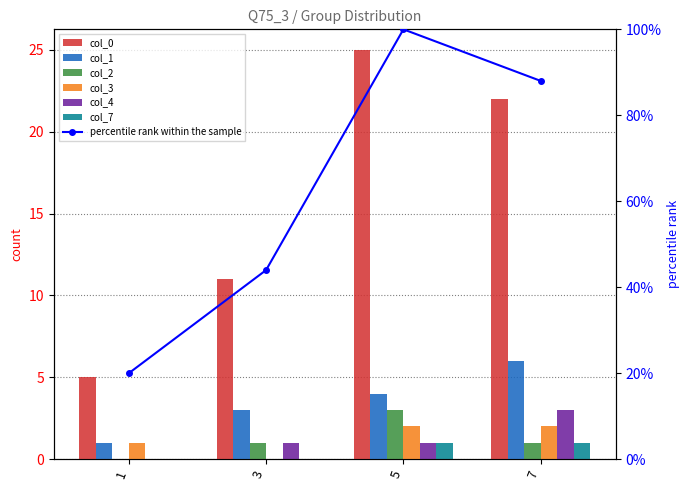

Which category has the highest value in the 1 series?

7